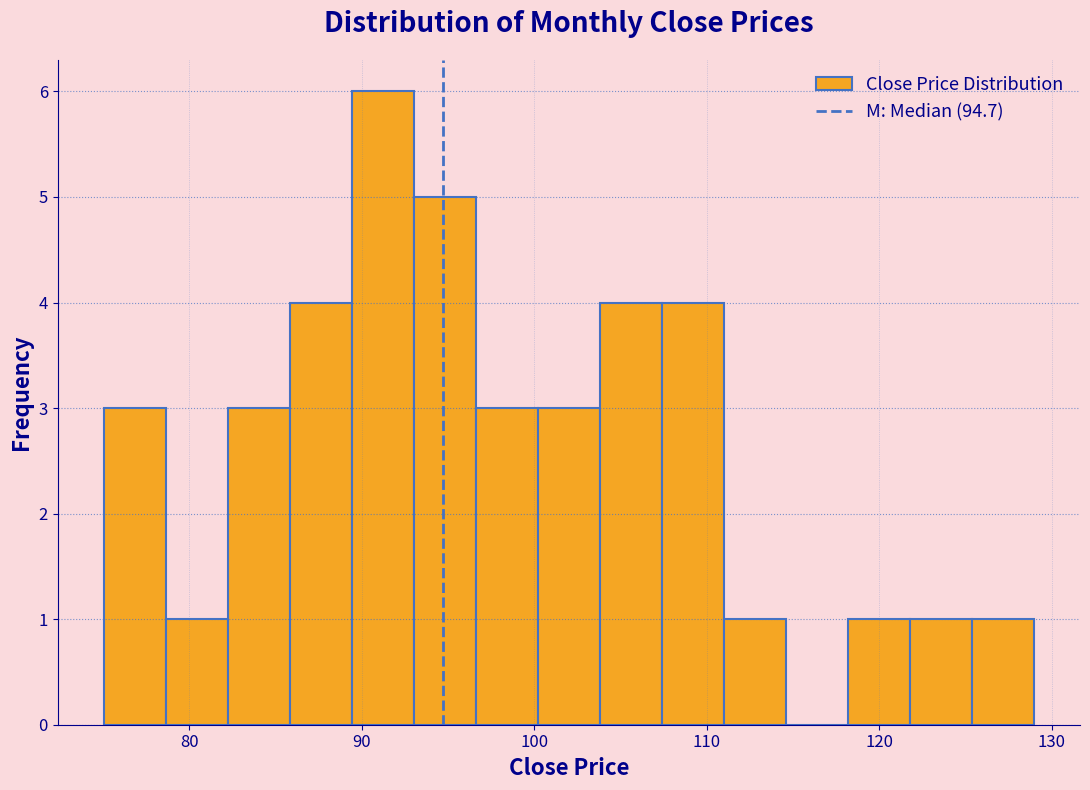

Read against the x-axis, roughly where is the centre of the tallest bar?

91